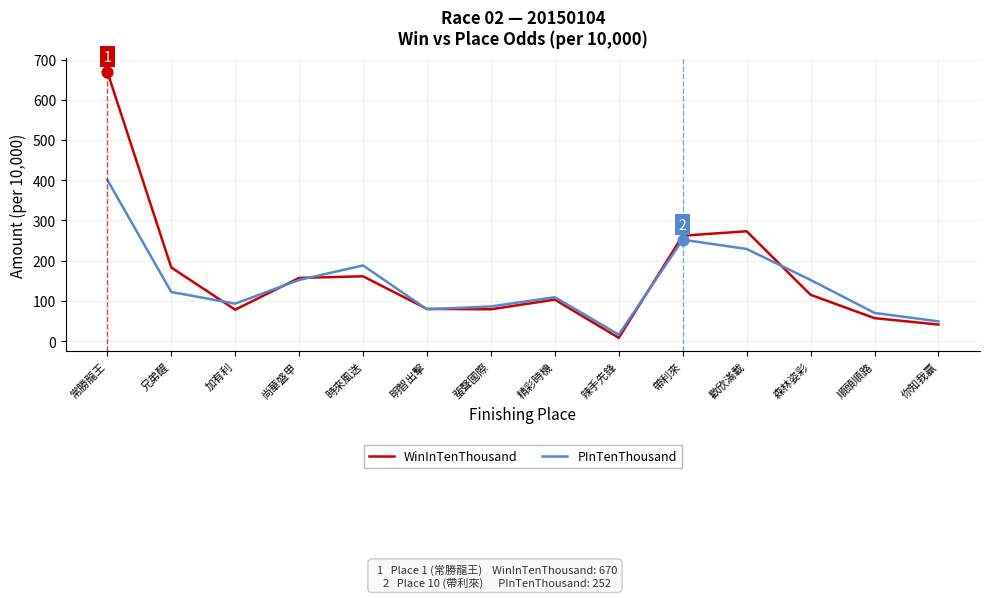

What is the total value across all series at 辣手先鋒?

24